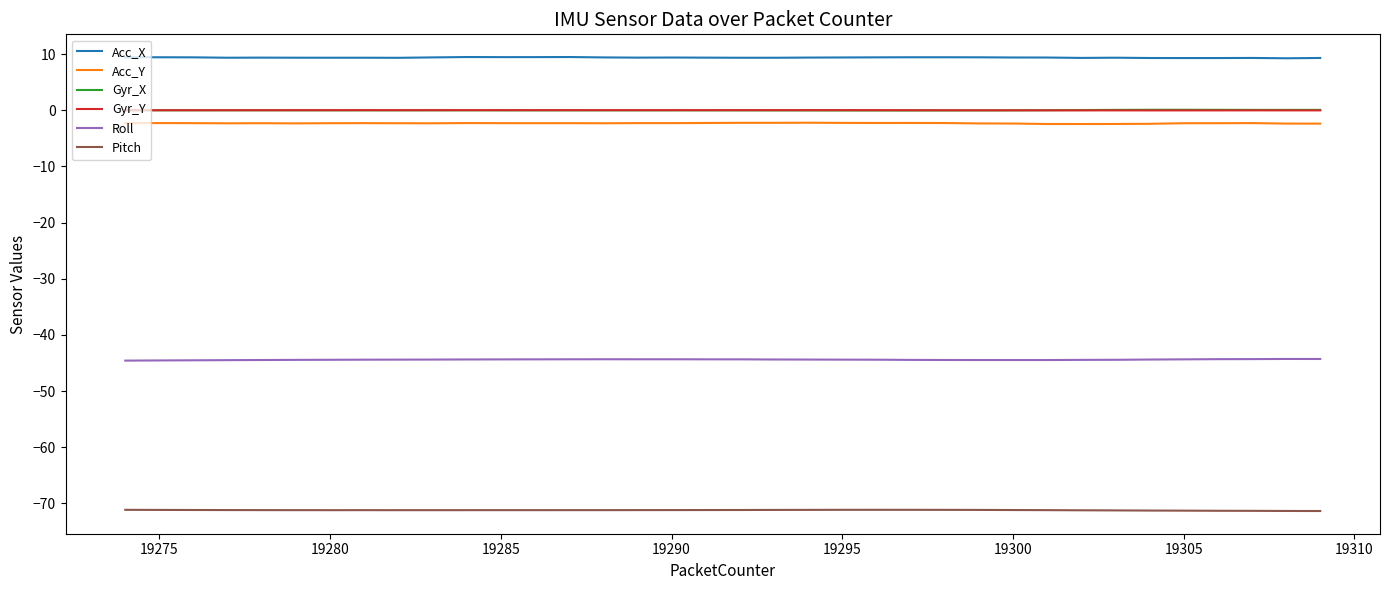

True or false: Acc_X and Gyr_Y cross at least once.

False